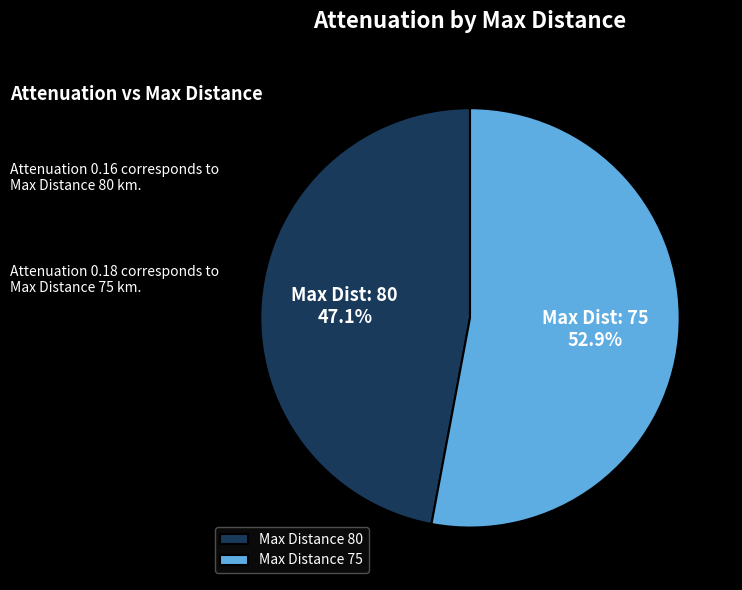

To the nearest percent, what is the difference between the largest and smallest slice percentages?

6%